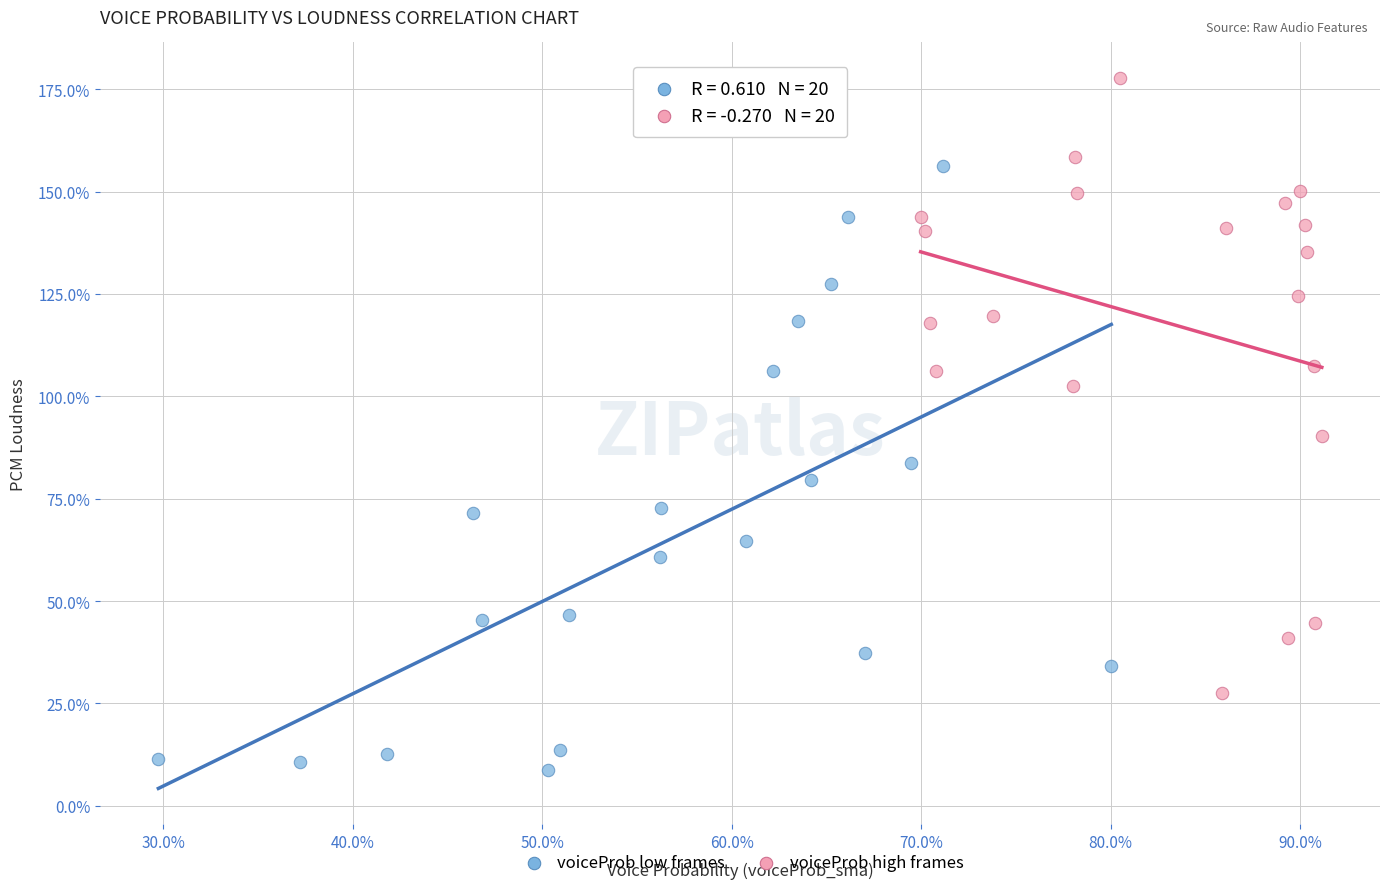

What are all the series names shown in the legend?

voiceProb low frames, voiceProb high frames